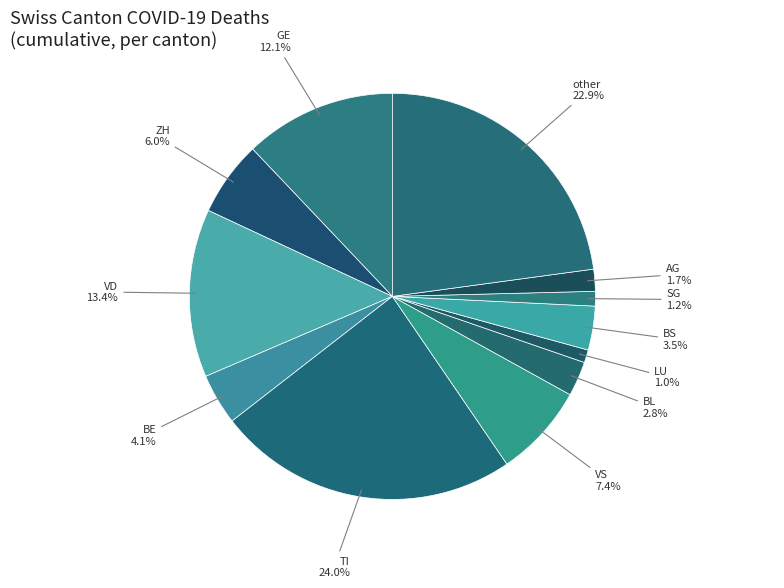

How many segments does this pie chart have?

12